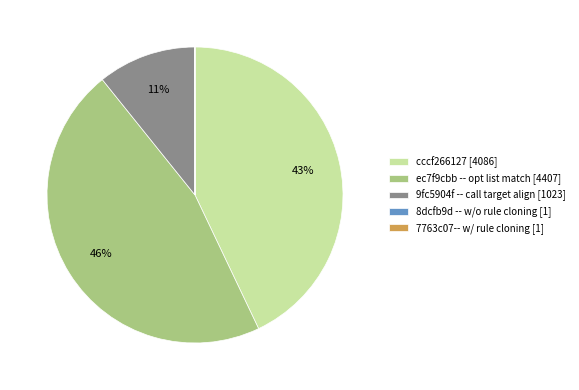

To the nearest percent, what is the difference between the largest and smallest slice percentages?

46%